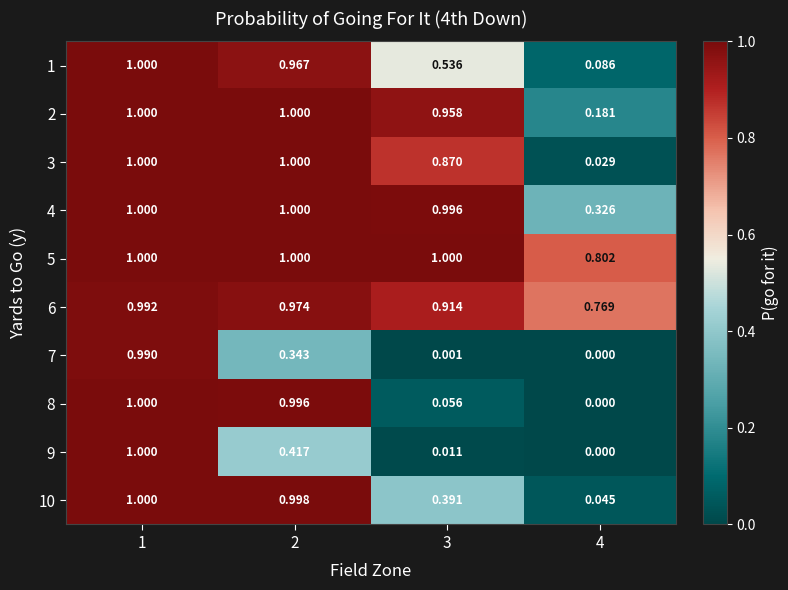

Reading left to right, transcribe all the data shown in this chart.

1: 1=1.0	2=1.0	3=0.5	4=0.1
2: 1=1.0	2=1.0	3=1.0	4=0.2
3: 1=1.0	2=1.0	3=0.9	4=0.0
4: 1=1.0	2=1.0	3=1.0	4=0.3
5: 1=1.0	2=1.0	3=1.0	4=0.8
6: 1=1.0	2=1.0	3=0.9	4=0.8
7: 1=1.0	2=0.3	3=0.0	4=0.0
8: 1=1.0	2=1.0	3=0.1	4=0.0
9: 1=1.0	2=0.4	3=0.0	4=0.0
10: 1=1.0	2=1.0	3=0.4	4=0.0